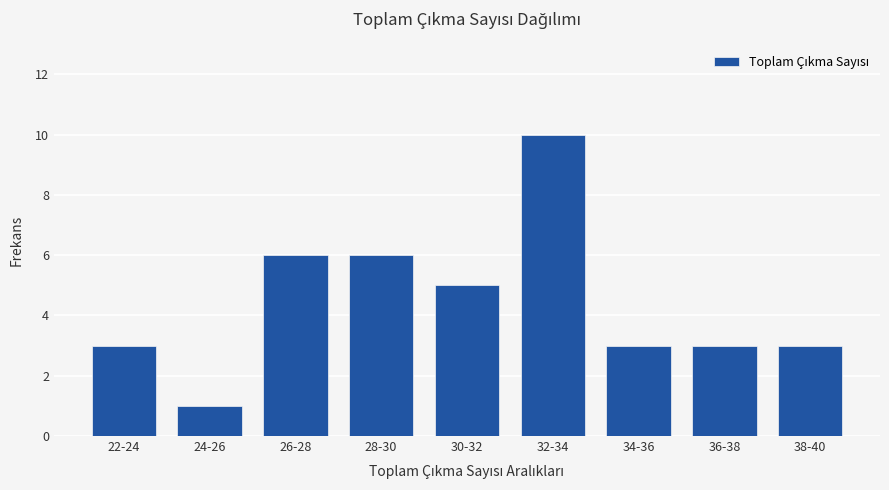

Which category has the highest value across all series?

32-34